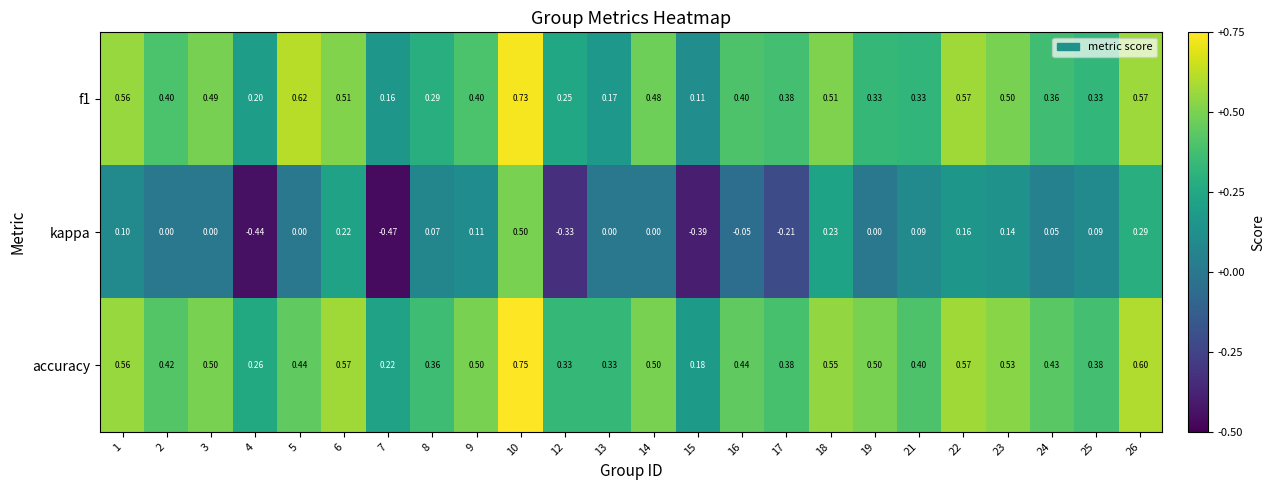

Which series has the widest spread of values?

kappa